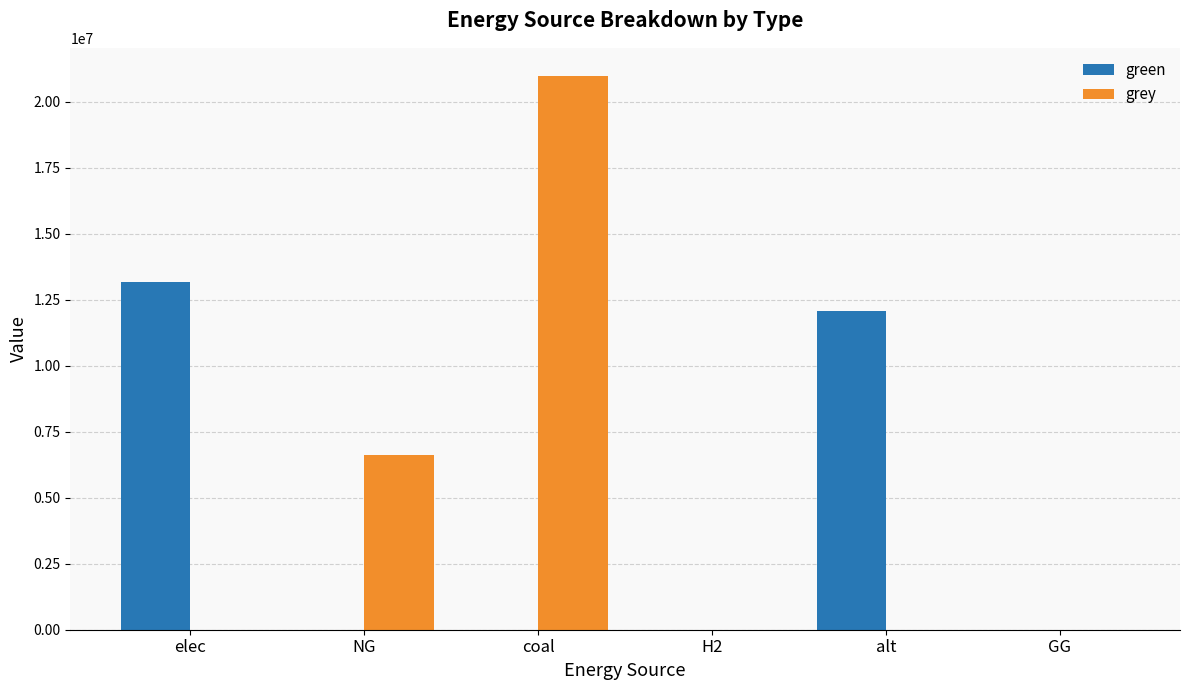

Between NG and GG, which series saw the biggest shift?

grey